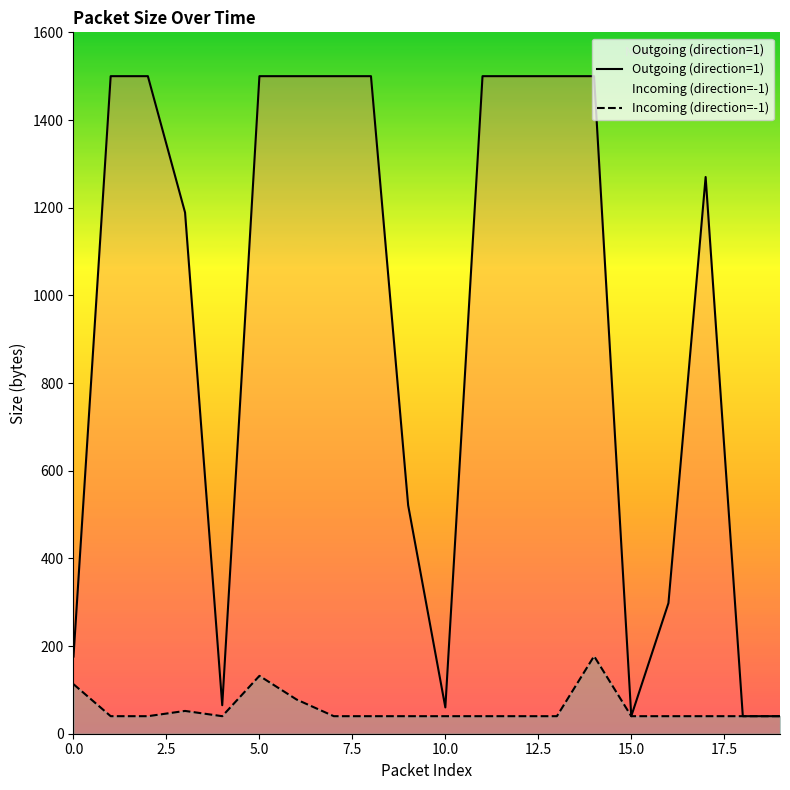

What is the approximate value of Outgoing (direction=1) at 14, to the nearest 50?

1500